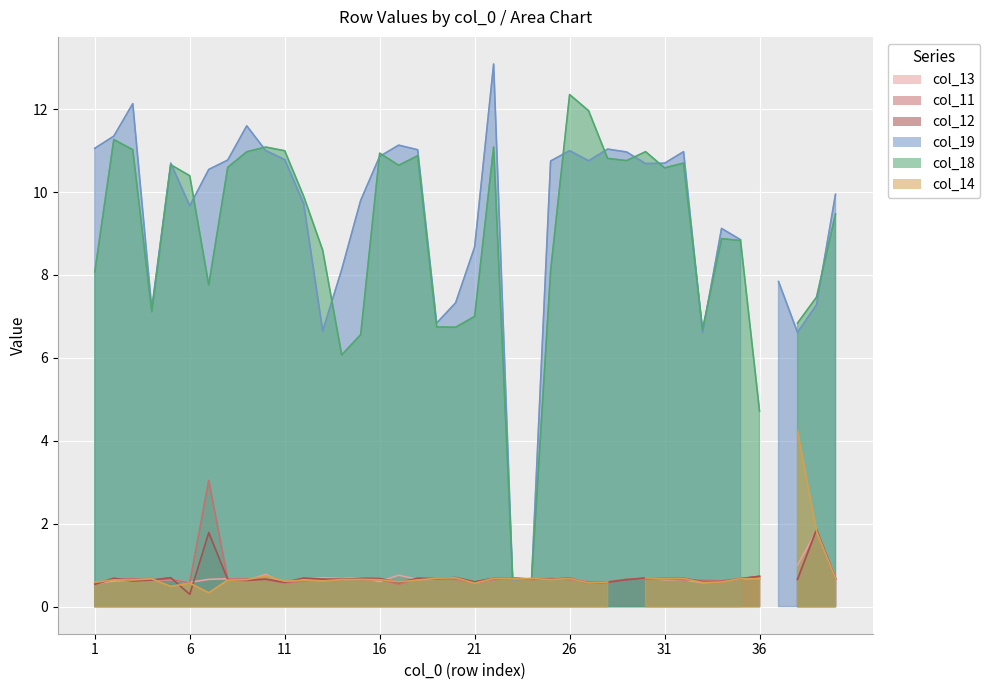

Which series changed the most between 7 and 40?

col_11